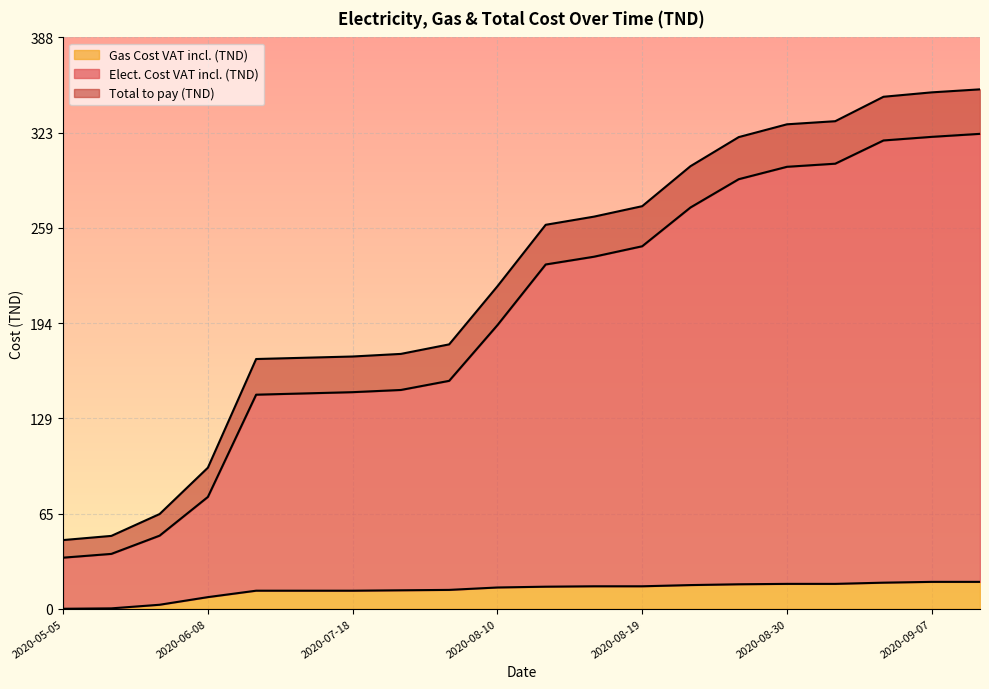

What is the label of the 12th point from the left?

2020-08-18